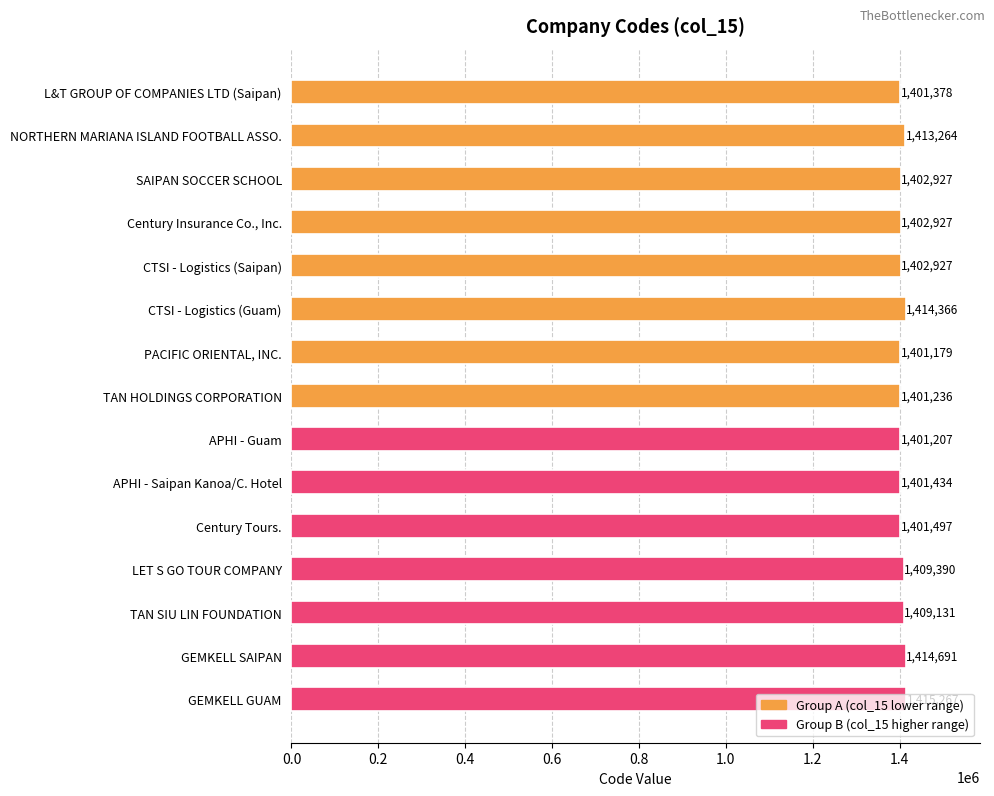

How many values are below 1402927?

6